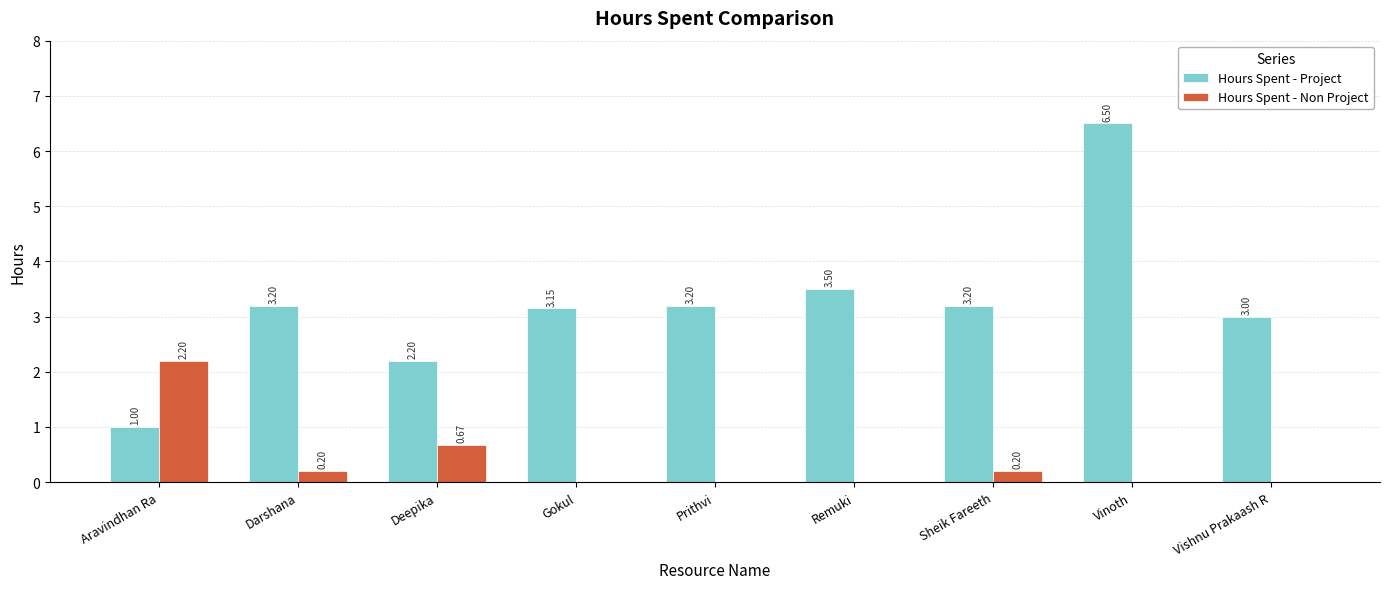

What is the total value across all series at Prithvi?

3.2